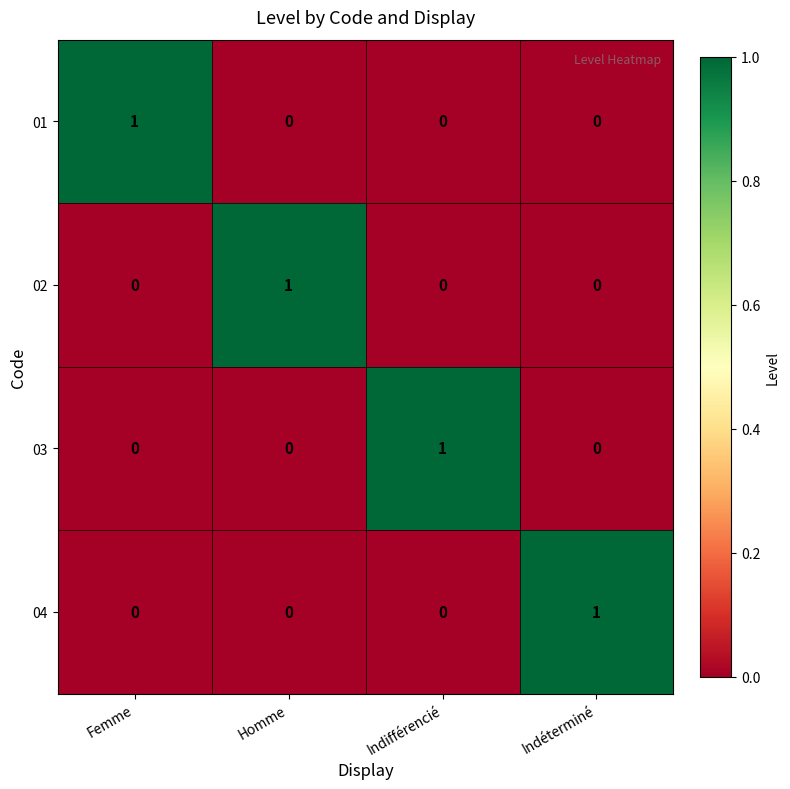

Which category has the highest value in the 03 series?

Indifférencié